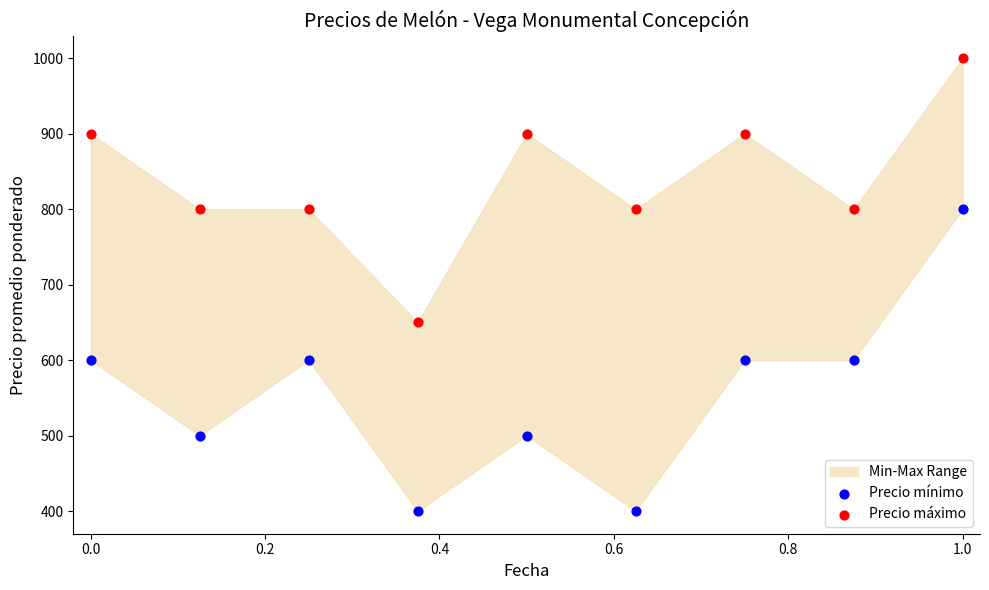

Which series has the widest spread of Y values?

Precio mínimo